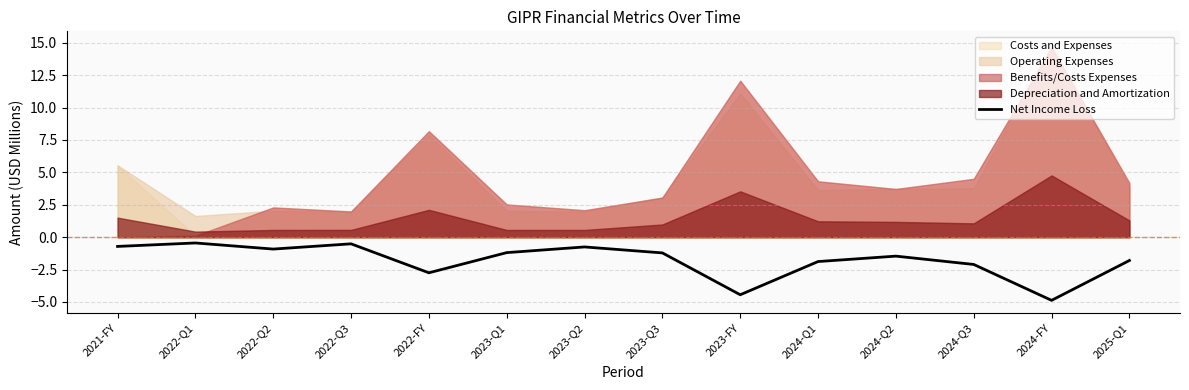

How many lines are shown in the chart?

1